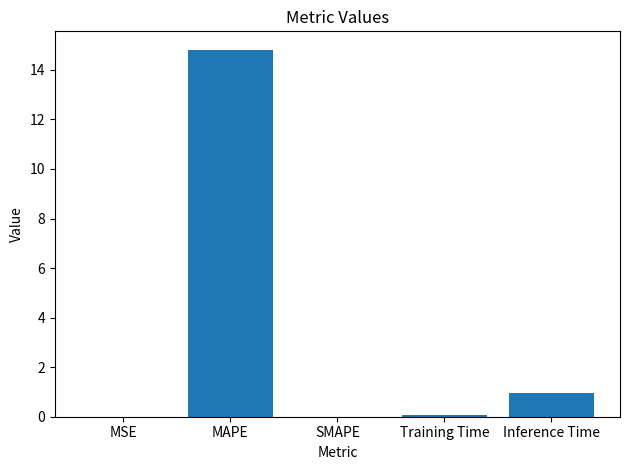

What is the approximate value at Inference Time?

1.0